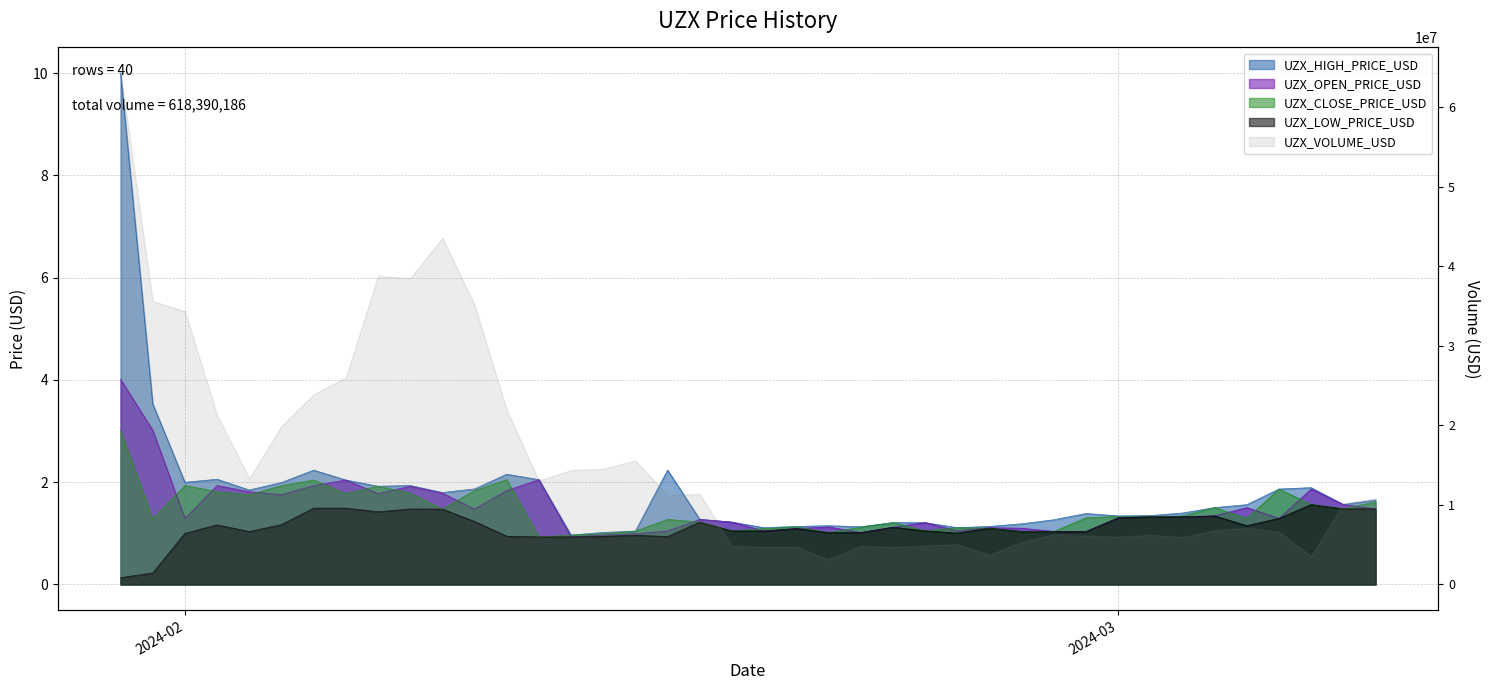

Does the chart have visible grid lines?

Yes